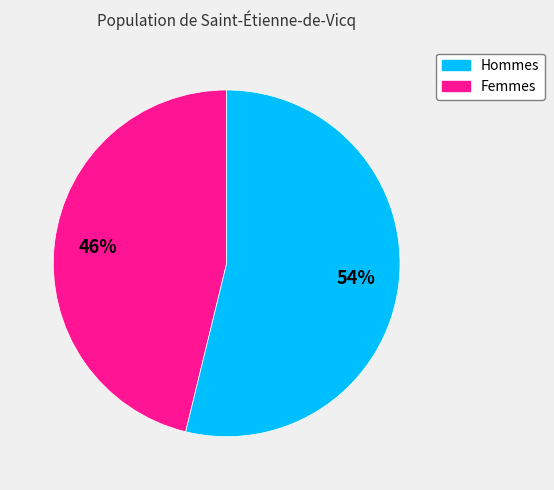

Does any single category account for the majority?

Yes